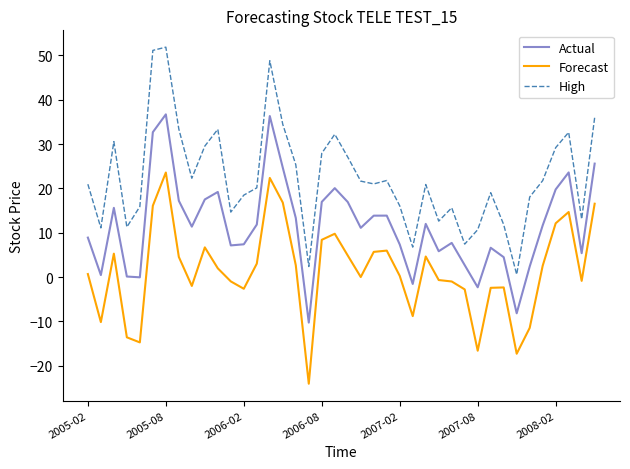

Which series has the largest total across all categories?

High